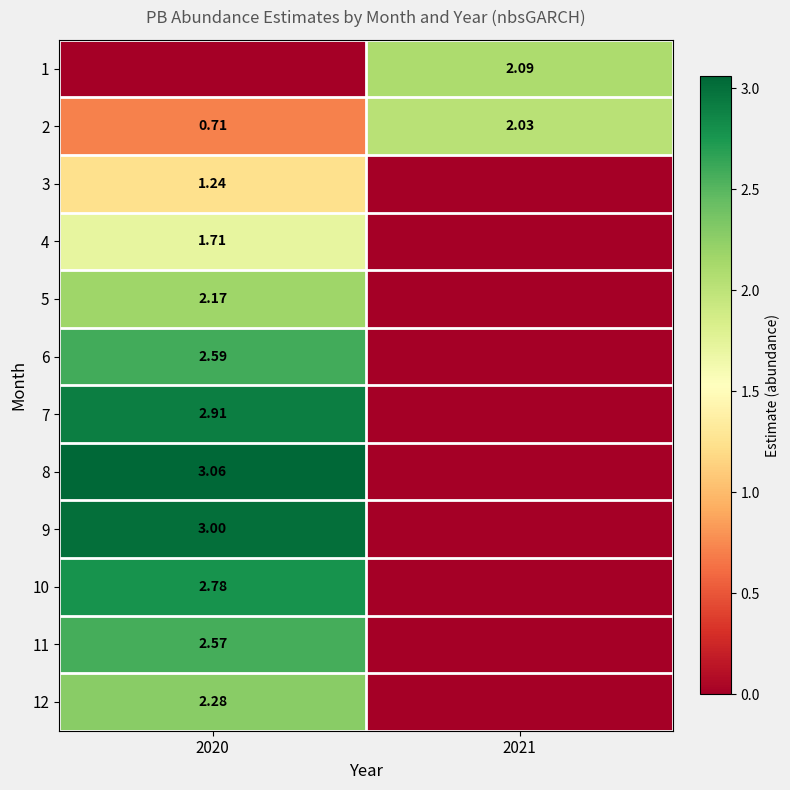

Which has a higher value, 2021 or 2020?

2021